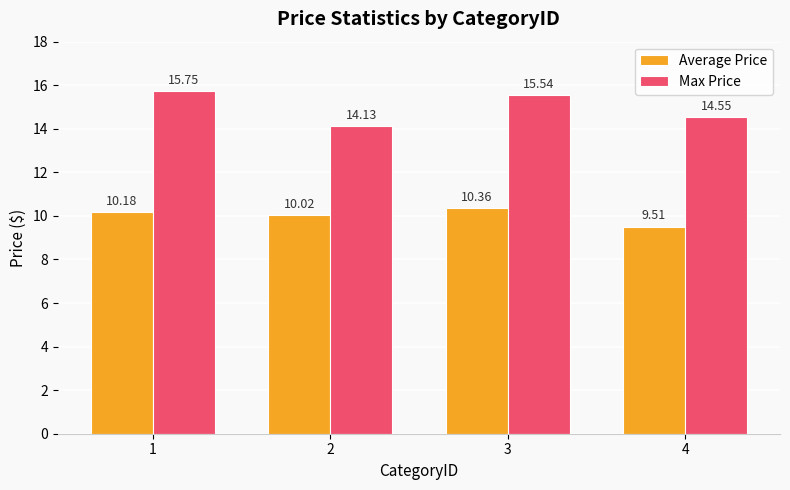

What is the total value across all series at 1?

25.9